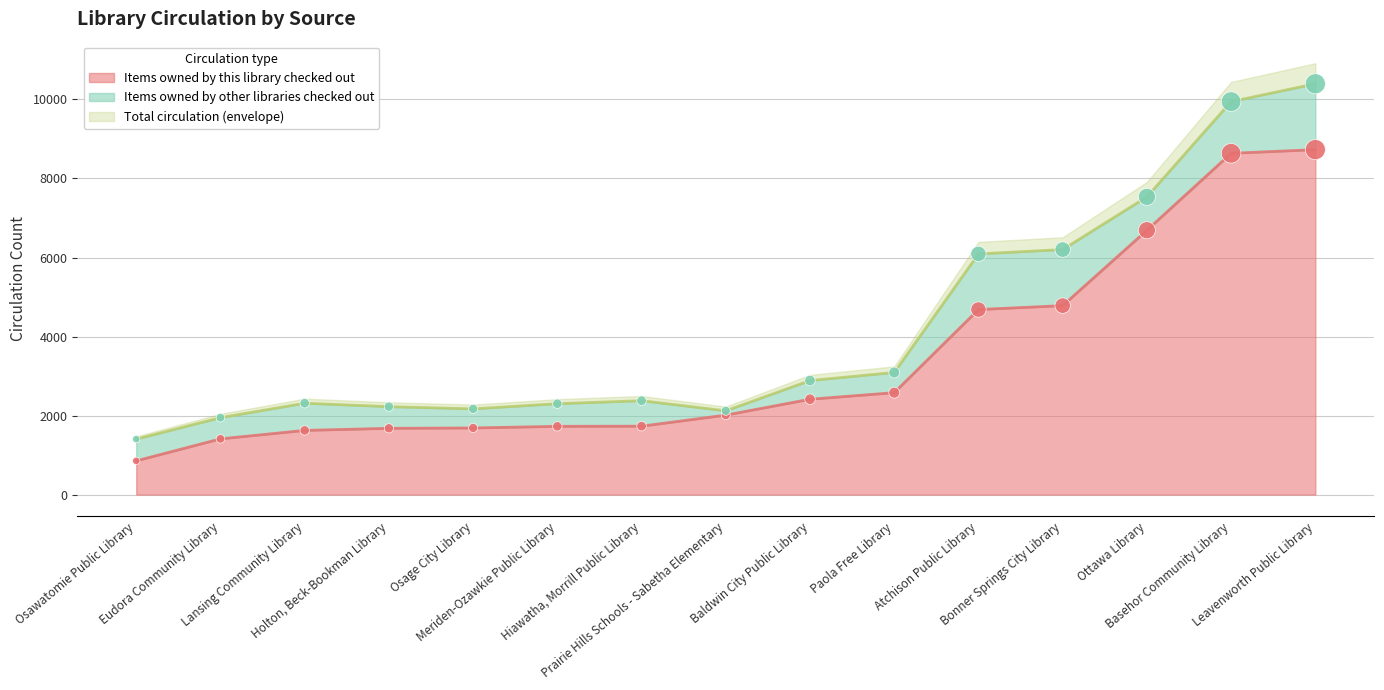

What is the total value across all series at Osawatomie Public Library?

2808